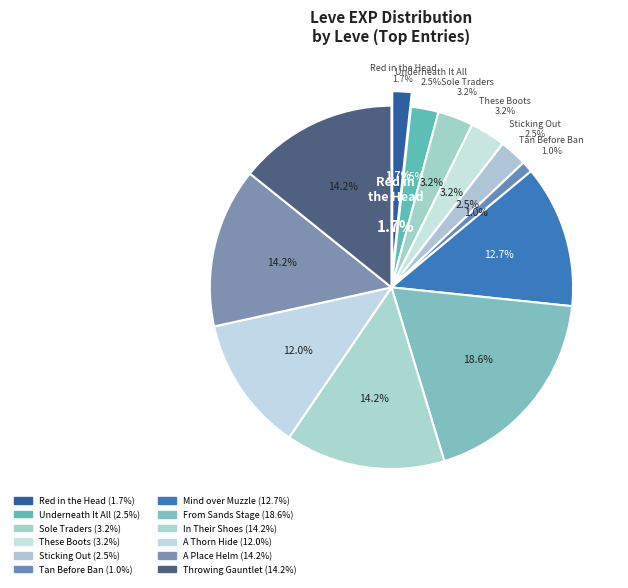

To the nearest percent, what percentage of the pie is Underneath It All?

2%